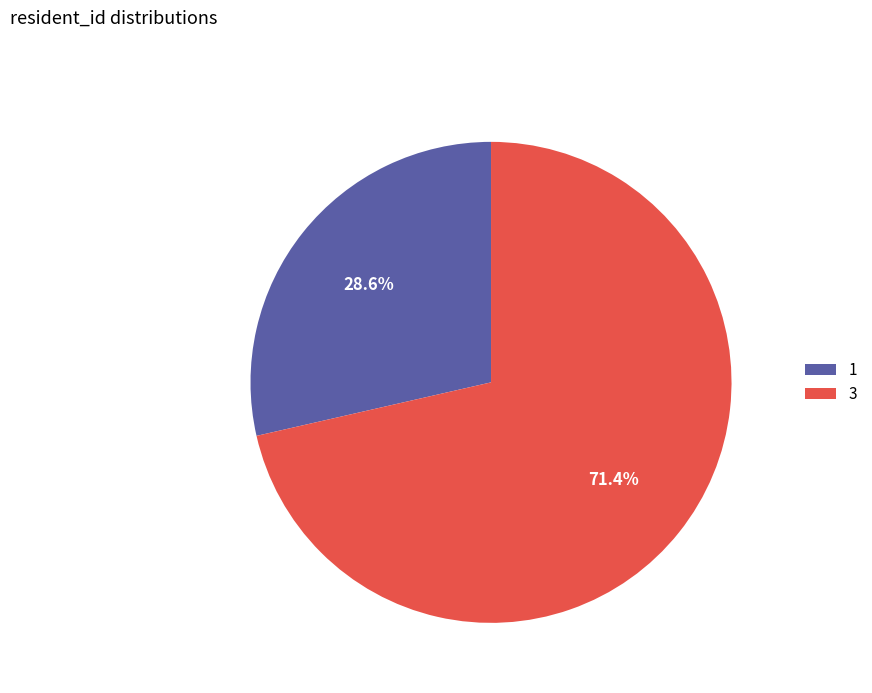

What is the total percentage of 1 and 3?

100.0%